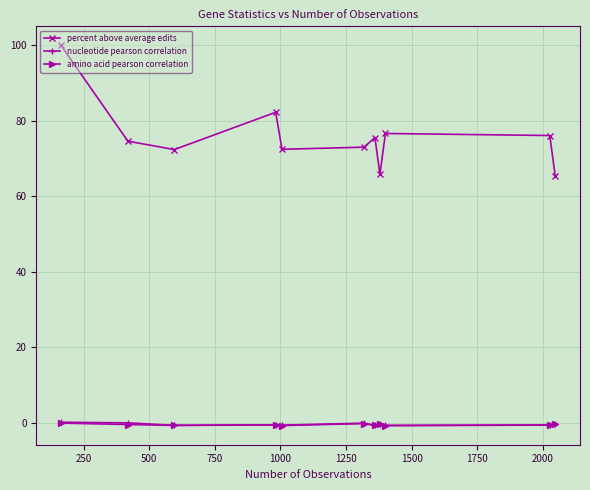

What is the minimum value for percent above average edits?

65.2